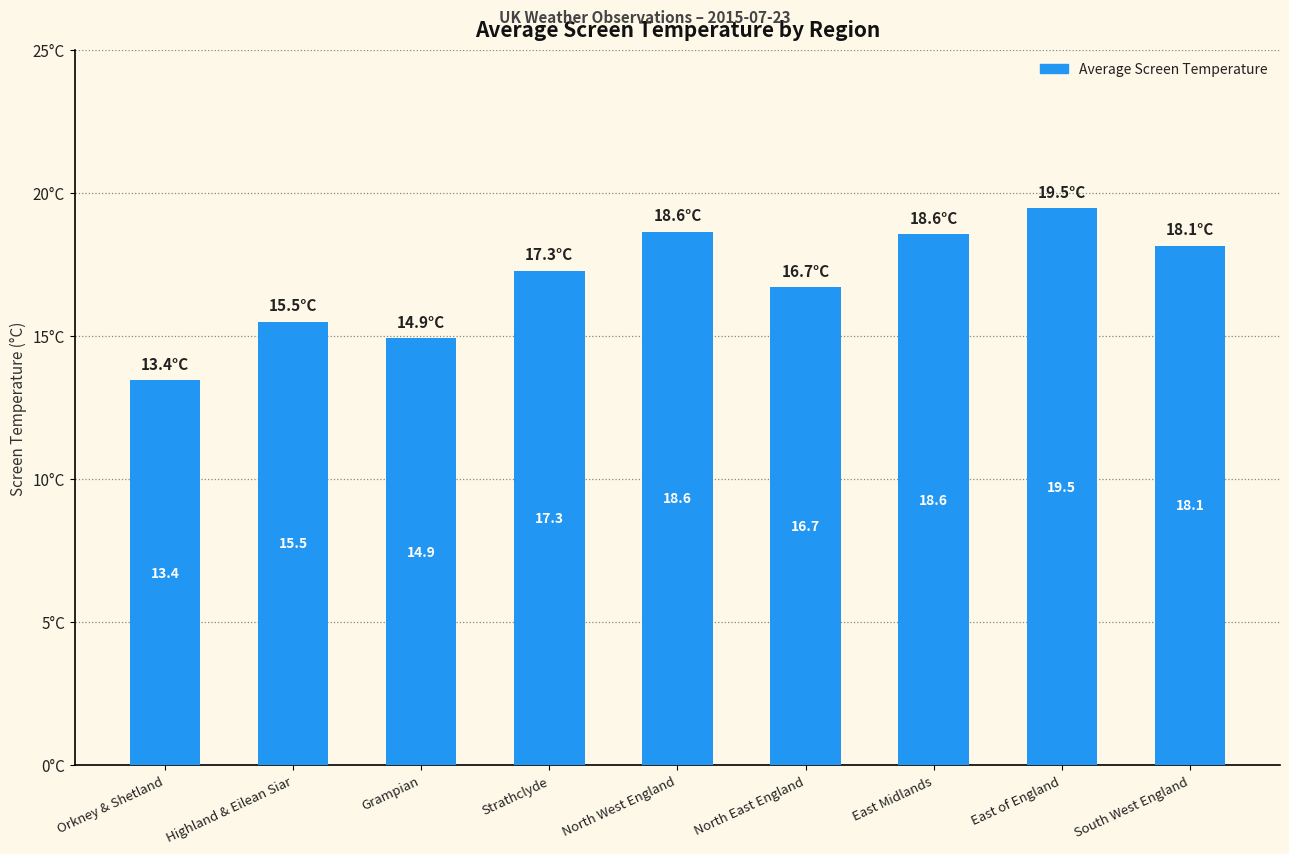

Where is the data nearest to the value 16?

Highland & Eilean Siar